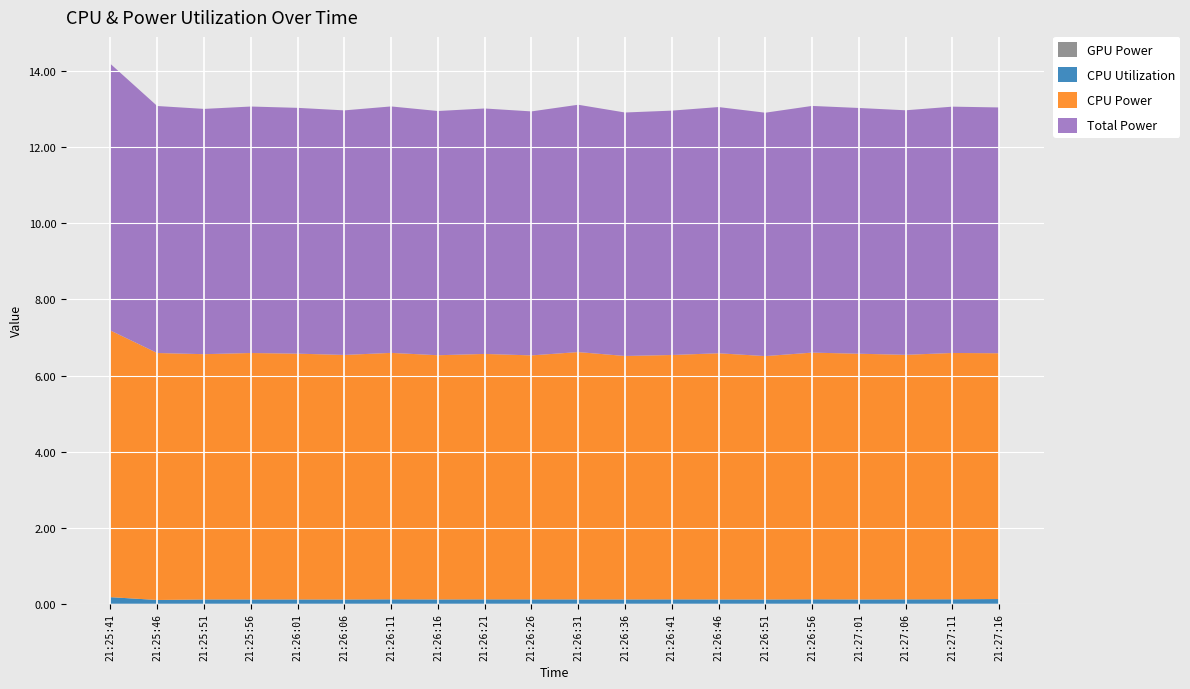

Reading right to left, list all the values displayed in this chart.

GPU Power: 0.0	0.0	0.0	0.0	0.0	0.0	0.0	0.0	0.0	0.0	0.0	0.0	0.0	0.0	0.0	0.0	0.0	0.0	0.0	0.0
CPU Utilization: 0.1	0.1	0.1	0.1	0.1	0.1	0.1	0.1	0.1	0.1	0.1	0.1	0.1	0.1	0.1	0.1	0.1	0.1	0.1	0.2
CPU Power: 6.5	6.5	6.4	6.5	6.5	6.4	6.5	6.4	6.4	6.5	6.4	6.5	6.4	6.5	6.4	6.5	6.5	6.4	6.5	7.0
Total Power: 6.5	6.5	6.4	6.5	6.5	6.4	6.5	6.4	6.4	6.5	6.4	6.5	6.4	6.5	6.4	6.5	6.5	6.4	6.5	7.0